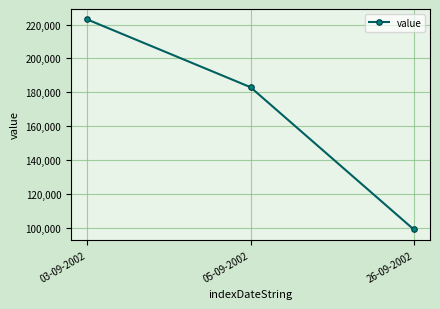

What is the average value?

168333